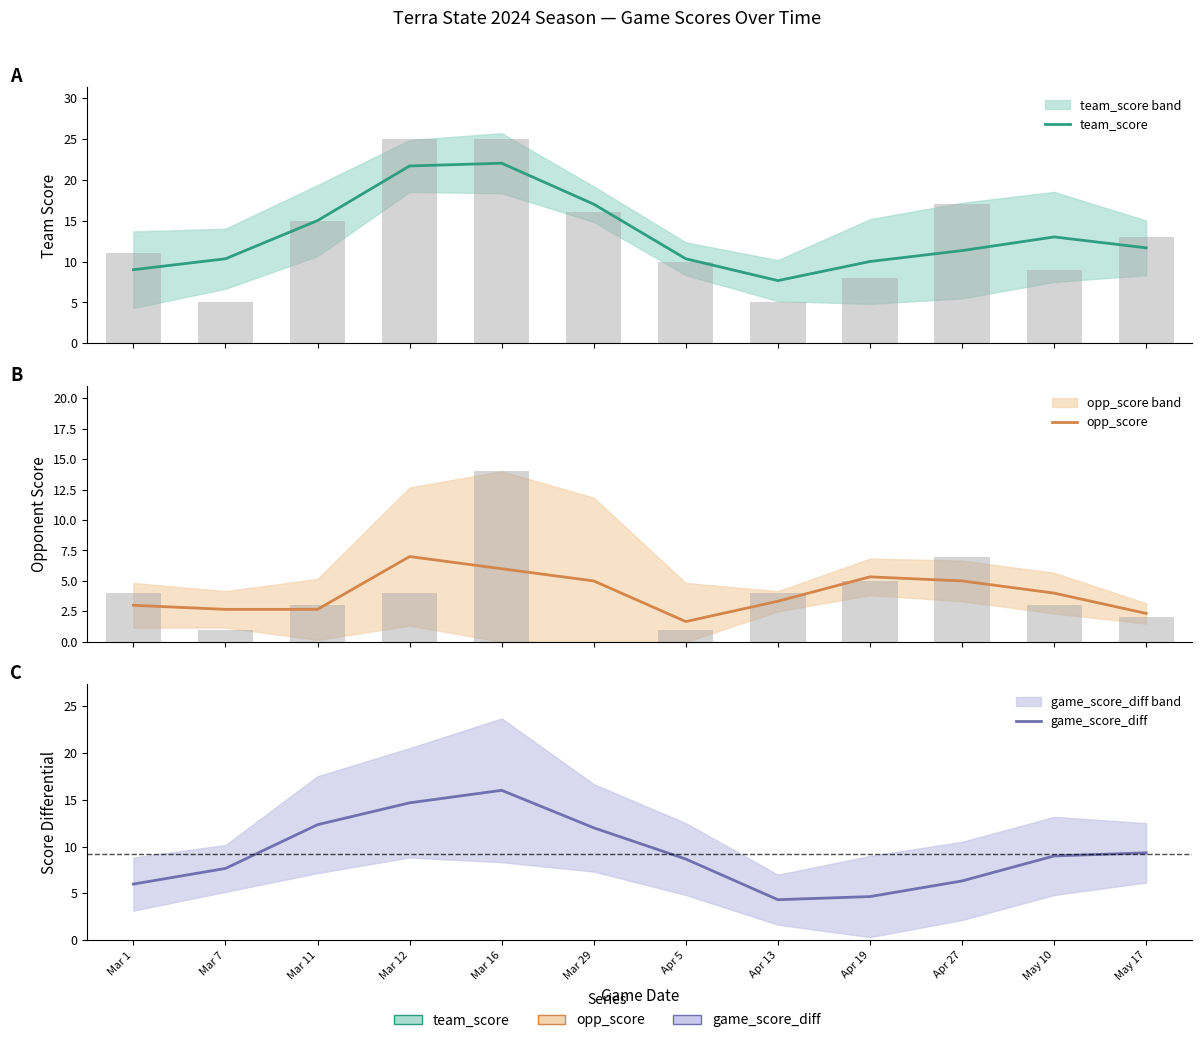

What is the value of the team_score bar at the 10th from the left?

11.3